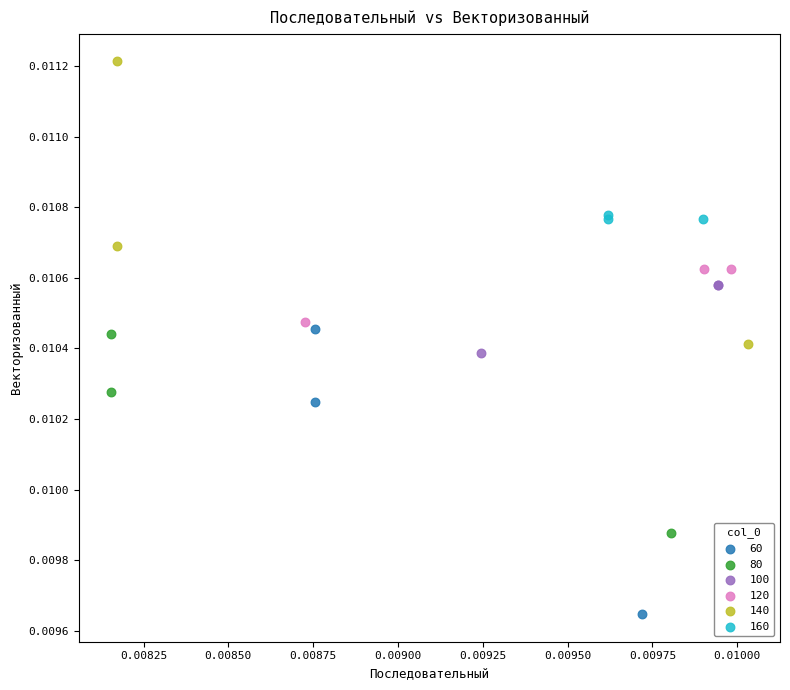

What are all the series names shown in the legend?

60, 80, 100, 120, 140, 160